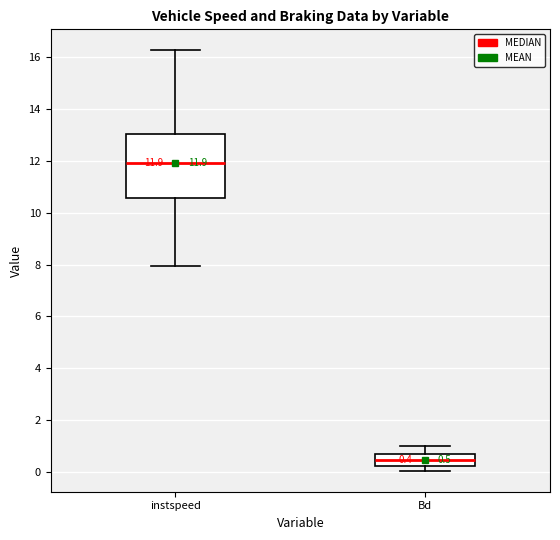

Which box is the tallest, from its lower edge to its upper edge?

instspeed